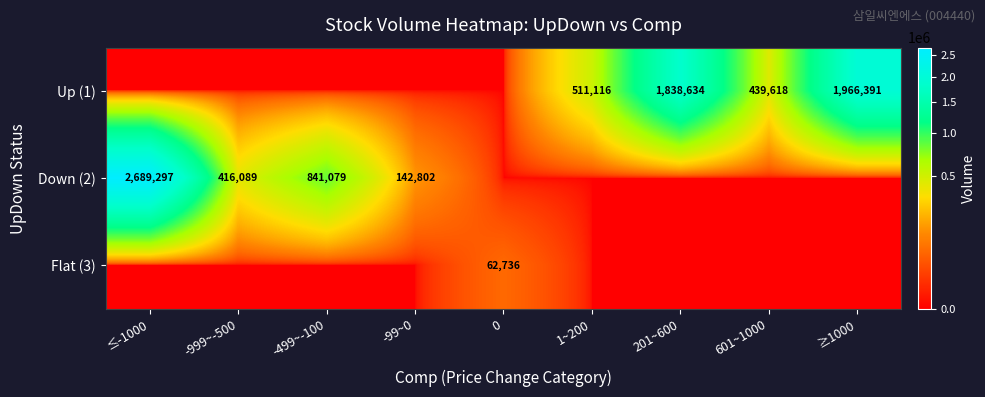

True or false: Up (1) has a value of 600805 at 601~1000.

False